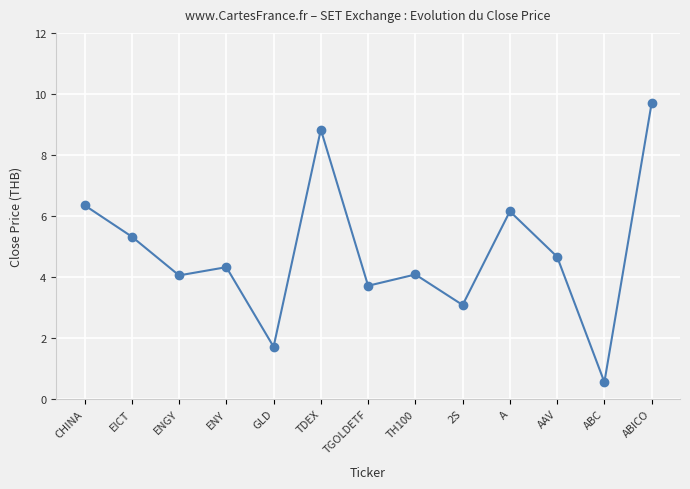

True or false: there are more than 0 points higher than both neighbors.

True